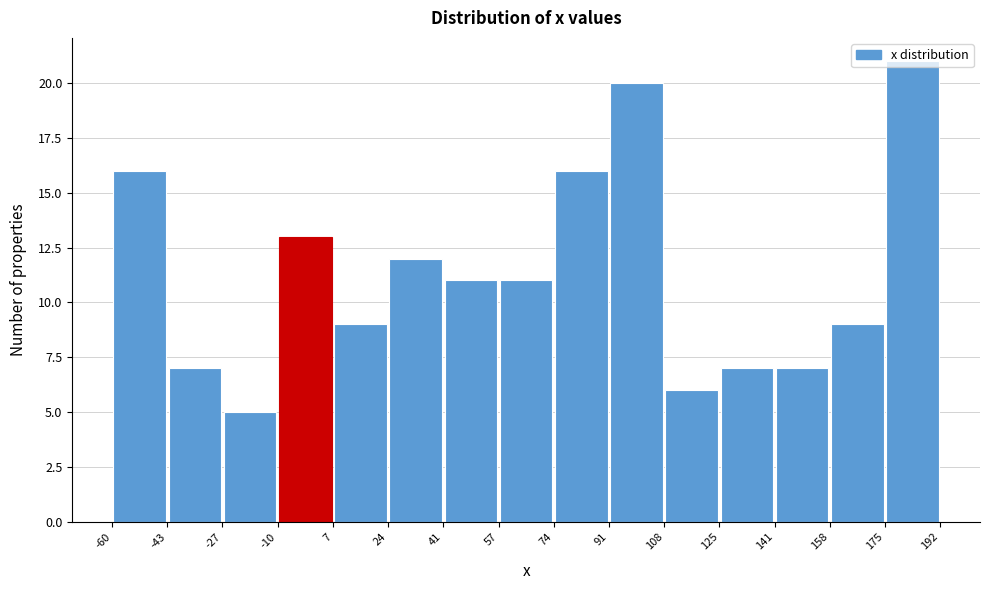

Reading left to right, list every bar in this chart as the range it spans on the x-axis followed by its height. The values are not printed on the chart, so give them approximately, as read against the axis.

-60 to -43: 16
-43 to -27: 7
-27 to -10: 5
-10 to 7: 13
7 to 24: 9
24 to 41: 12
41 to 57: 11
57 to 74: 11
74 to 91: 16
91 to 108: 20
108 to 125: 6
125 to 141: 7
141 to 158: 7
158 to 175: 9
175 to 192: 21